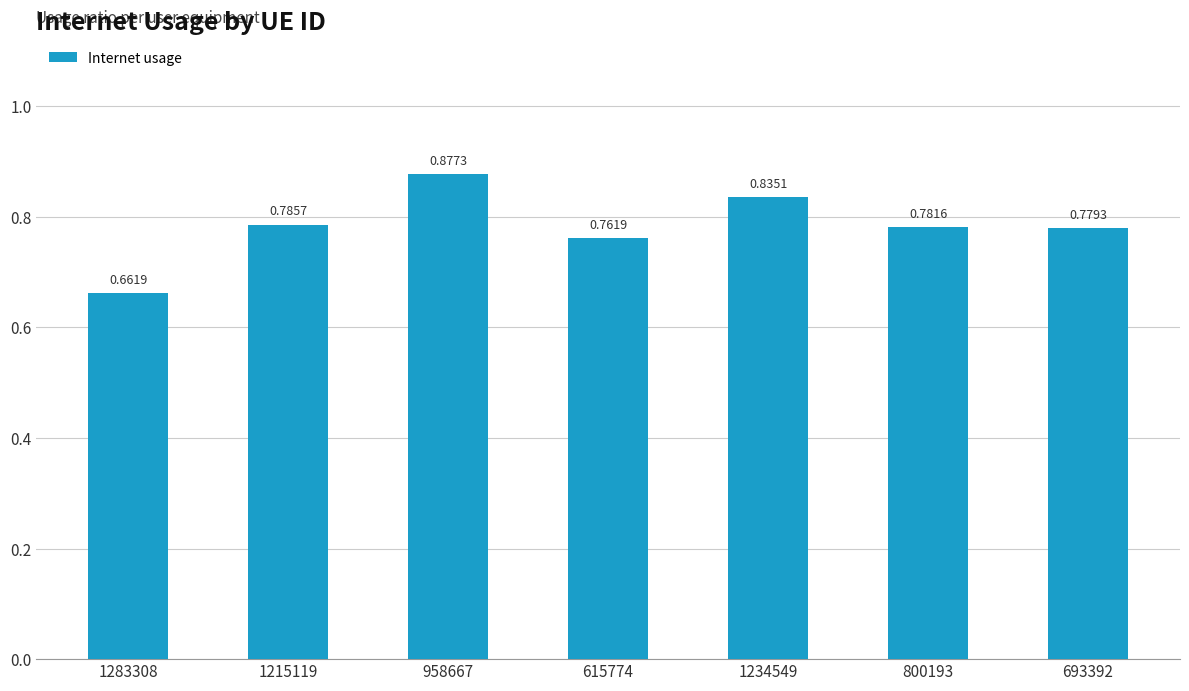

What is the sum of the values at 958667 and 615774?

1.6